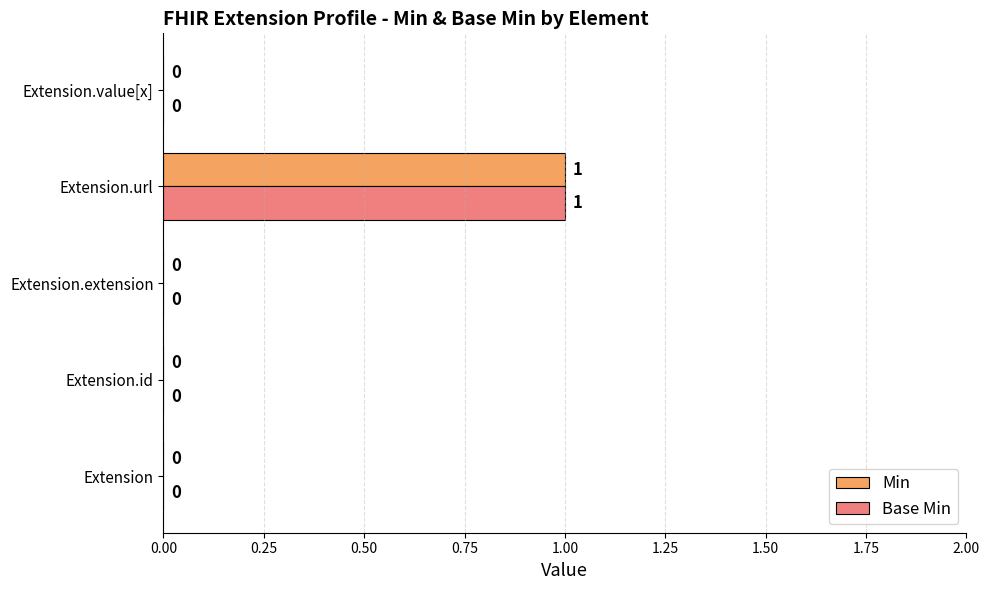

At which category is the sum across all series the highest?

Extension.url